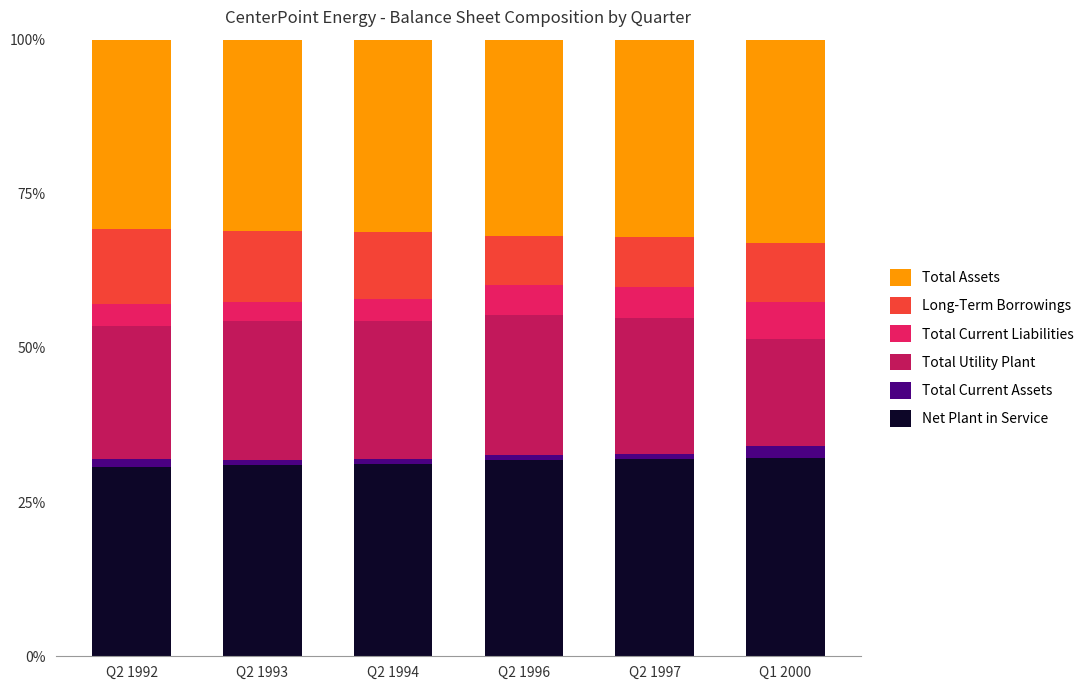

What is the minimum value for Net Plant in Service?

30.7